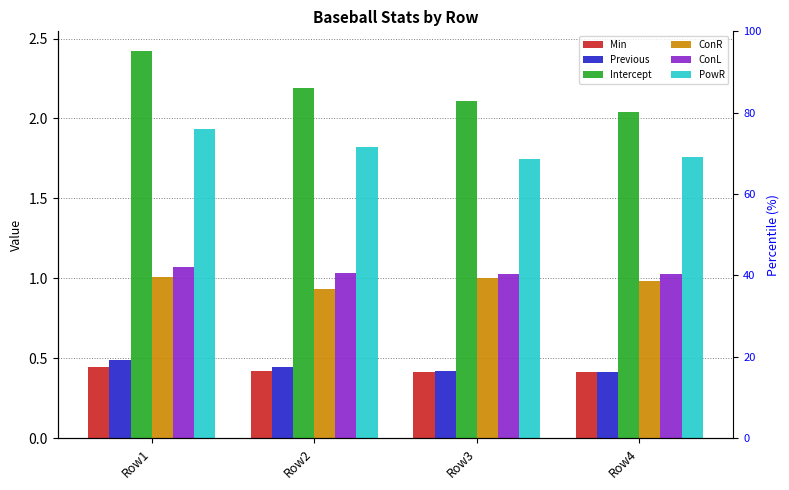

Reading right to left, list all the values displayed in this chart.

Min: 0.4	0.4	0.4	0.4
Previous: 0.4	0.4	0.4	0.5
Intercept: 2.0	2.1	2.2	2.4
ConR: 1.0	1.0	0.9	1.0
ConL: 1.0	1.0	1.0	1.1
PowR: 1.8	1.7	1.8	1.9